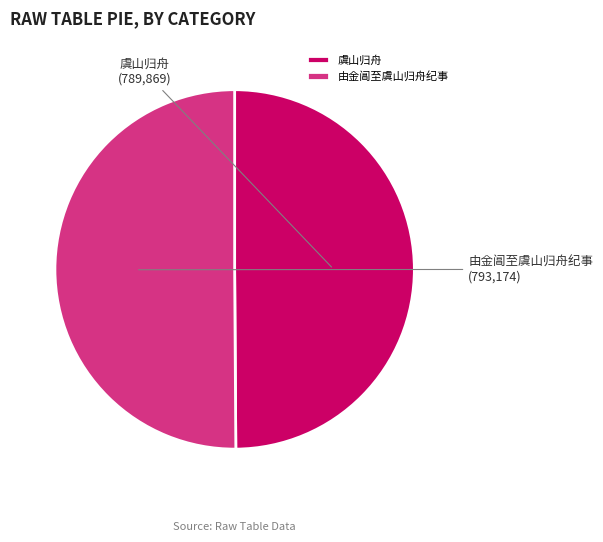

Combined, do 由金阊至虞山归舟纪事 and 虞山归舟 account for over 50%?

Yes